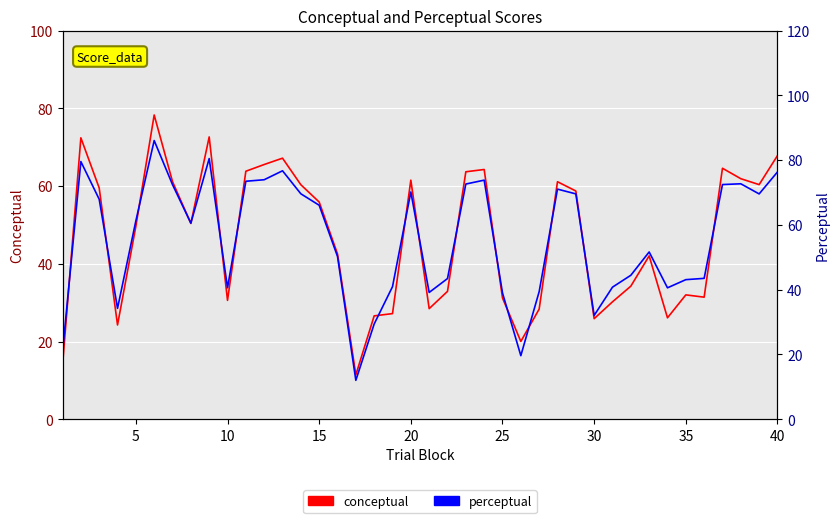

How many data points does each series have?

40